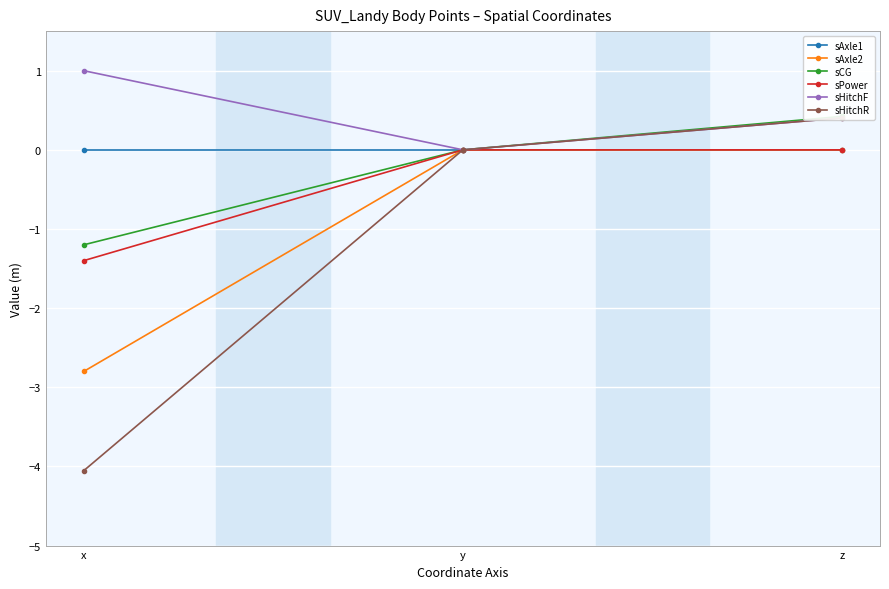

Reading left to right, extract all data points from this chart.

sAxle1: 0.0	0.0	0.0
sAxle2: -2.8	0.0	0.0
sCG: -1.2	0.0	0.4
sPower: -1.4	0.0	0.0
sHitchF: 1.0	0.0	0.4
sHitchR: -4.1	0.0	0.4